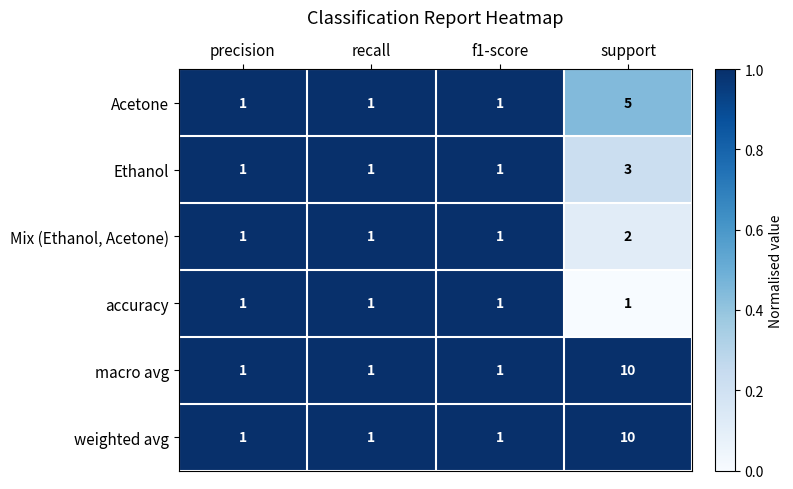

At which category is the sum across all series the highest?

support